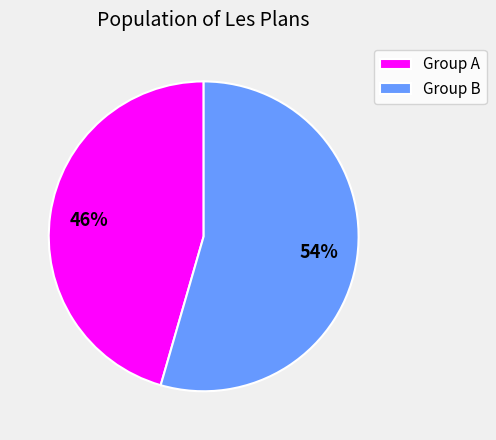

Between Group A and Group B, which is larger?

Group B